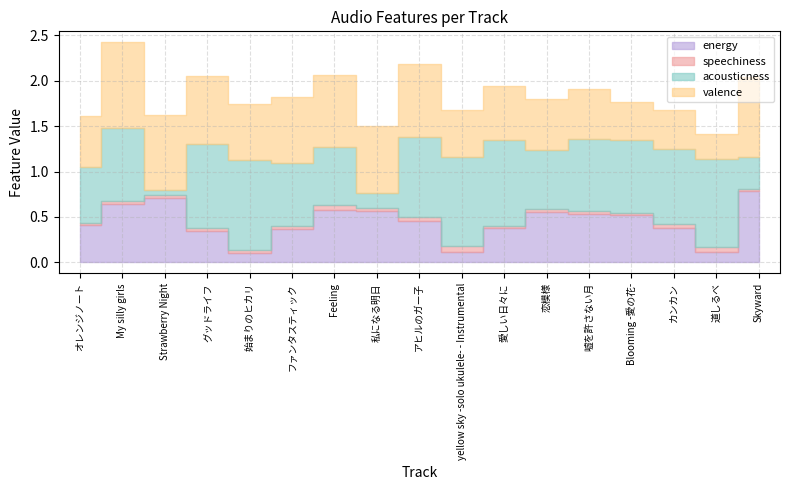

What is the value of the valence point at the 15th from the left?

0.4